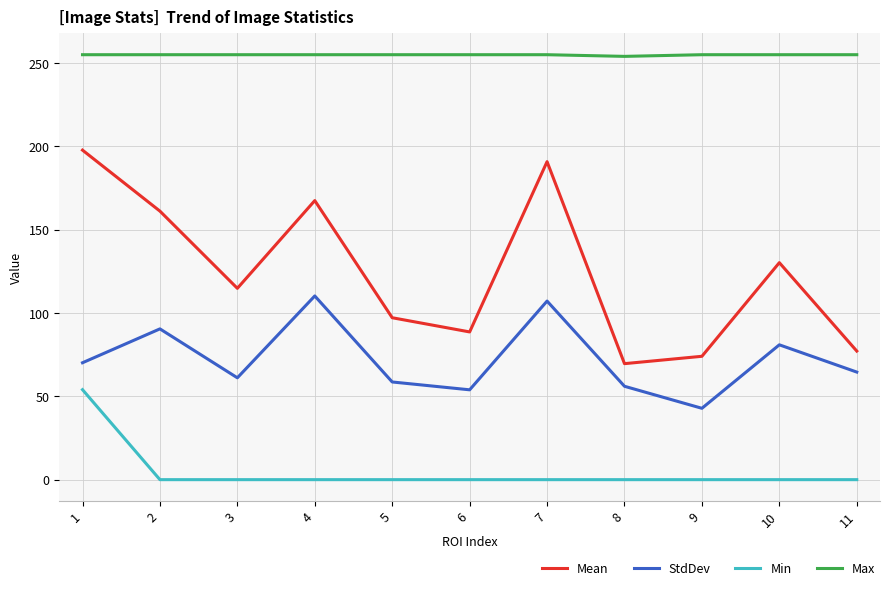

Which series changed the most between 5 and 11?

Mean